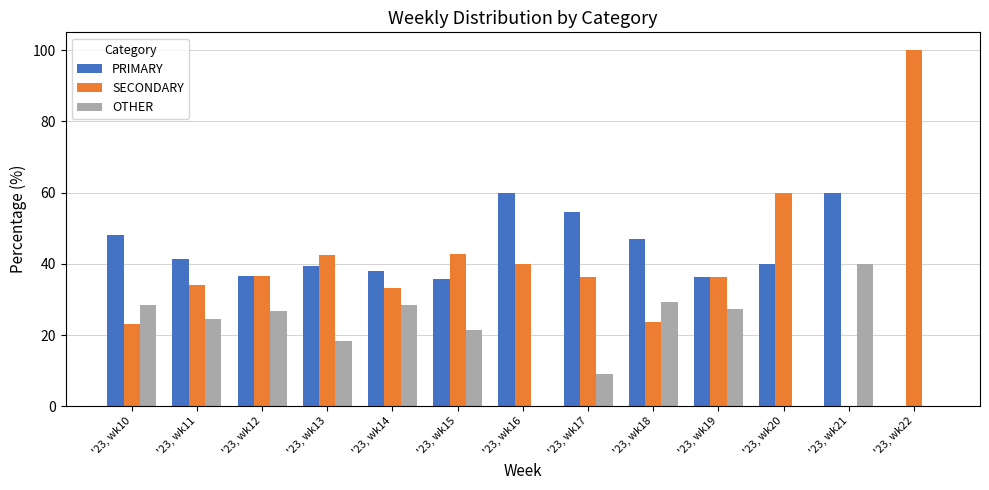

What is the spread (max minus min) of values at '23, wk22?

100.0